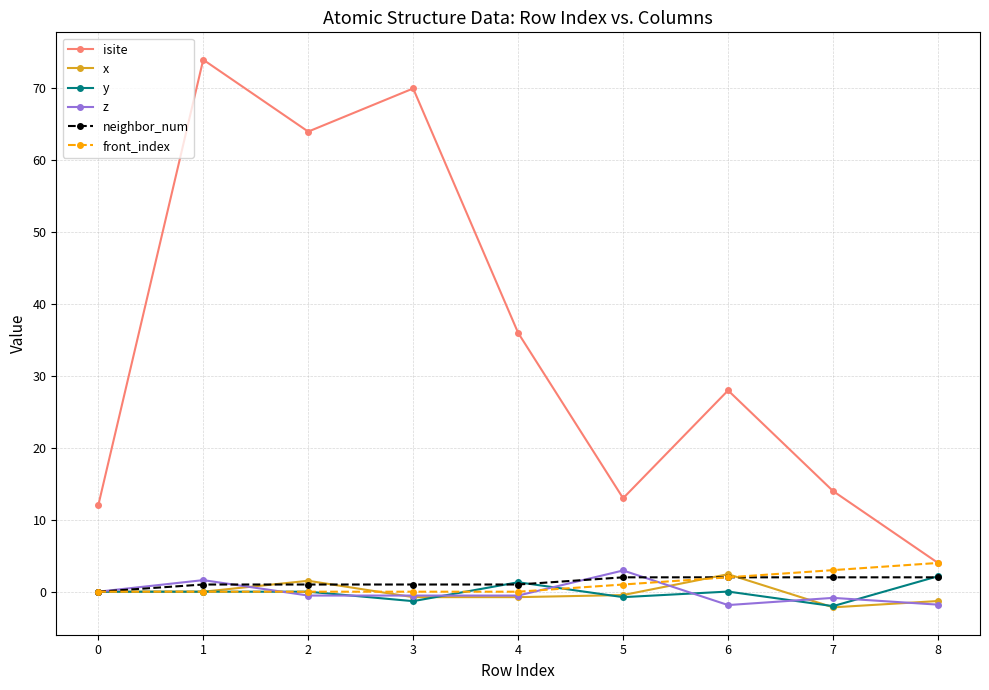

What is the spread (max minus min) of values at 4?

36.8